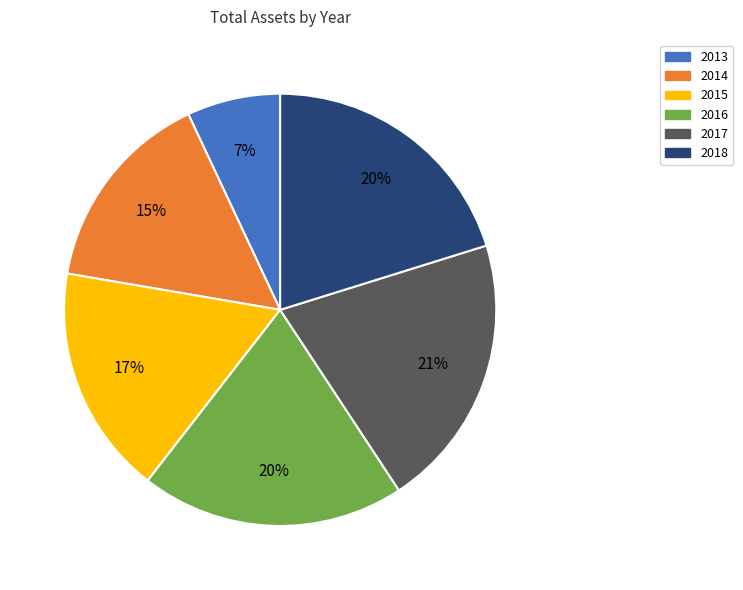

What is the ratio of the value at 2016 to the value at 2018?

1.0